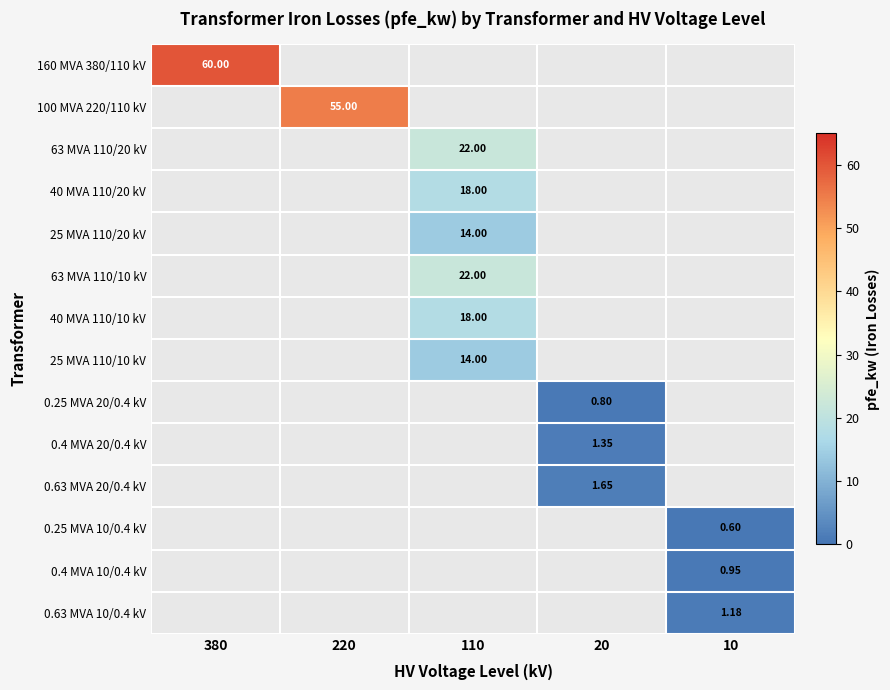

Is it true that 25 MVA 110/20 kV equals 14.0 at 110?

True